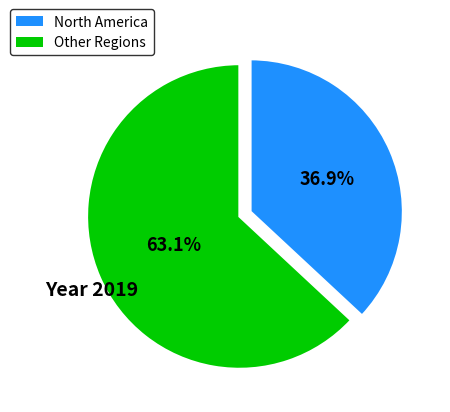

Does any single category account for the majority?

Yes